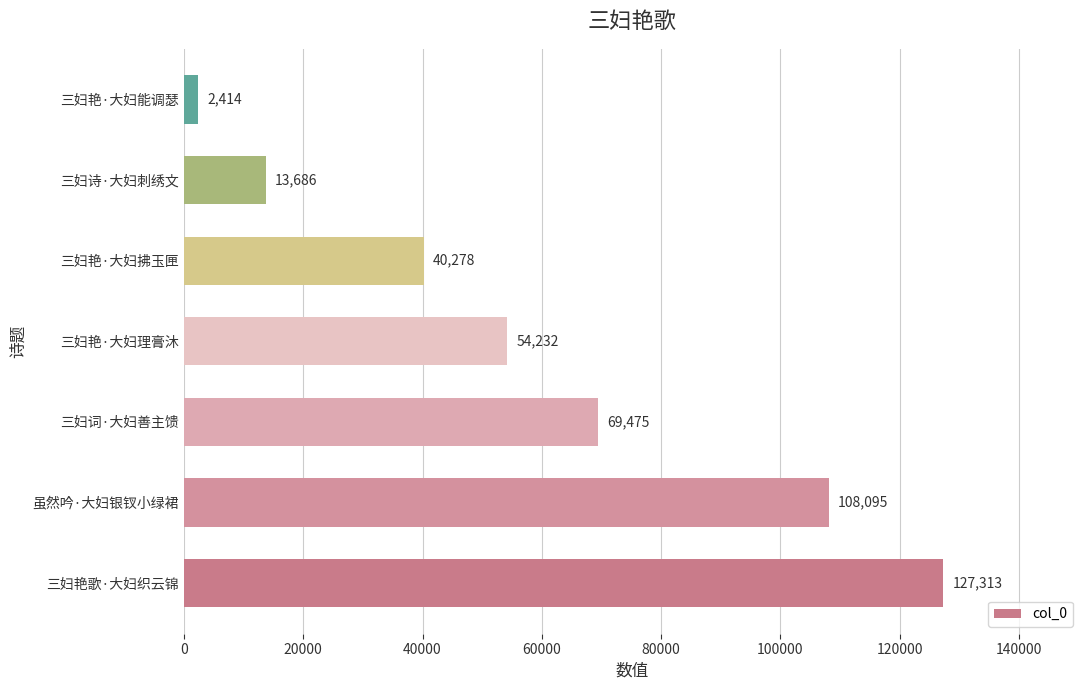

True or false: the data shows 36587 at 三妇艳歌·大妇织云锦.

False